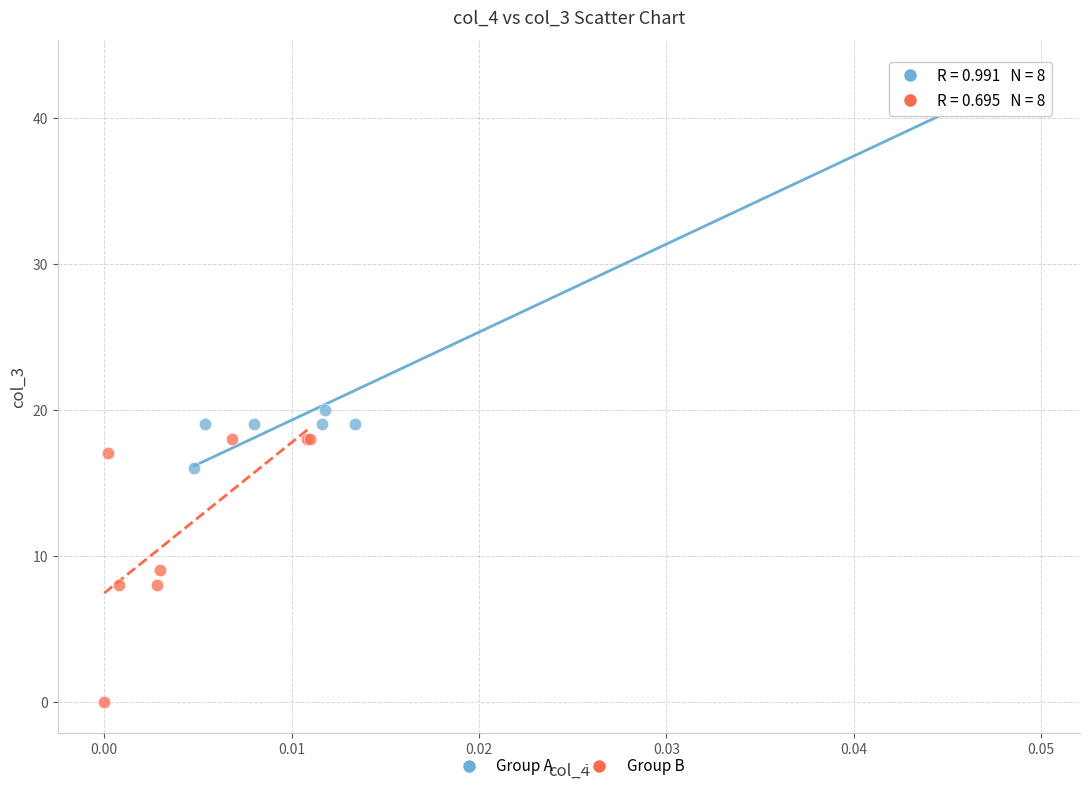

Which series reaches the minimum Y coordinate?

Group B